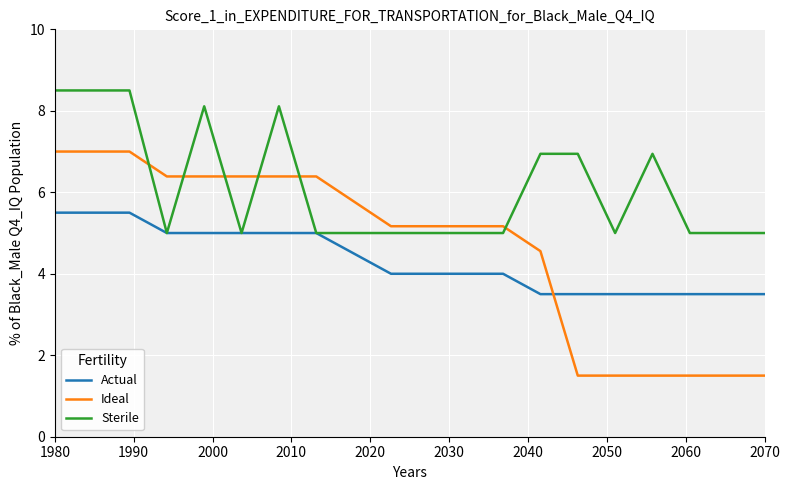

True or false: Actual and Ideal intersect in this chart.

True